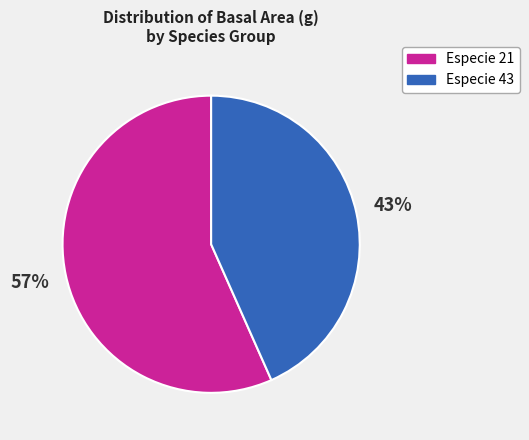

Does Especie 43 account for over 50% of the chart?

No